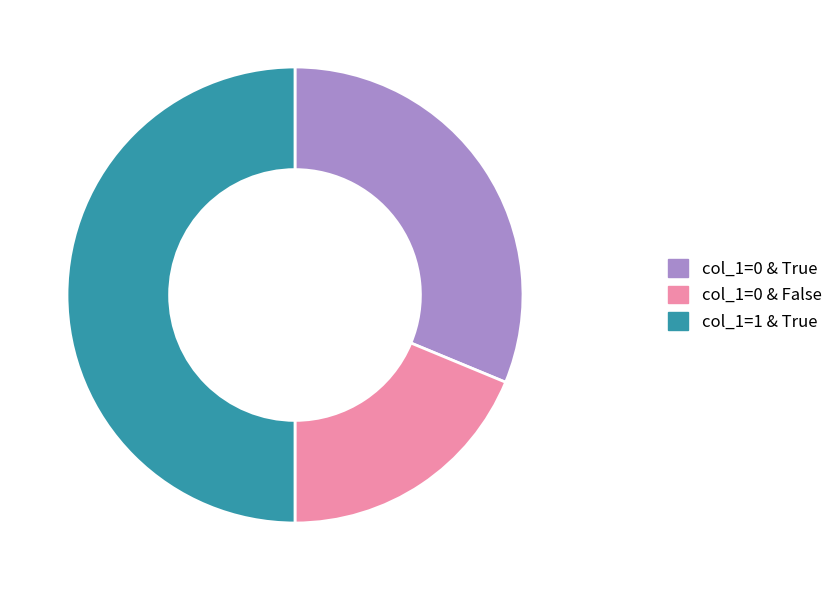

How many segments does this pie chart have?

3